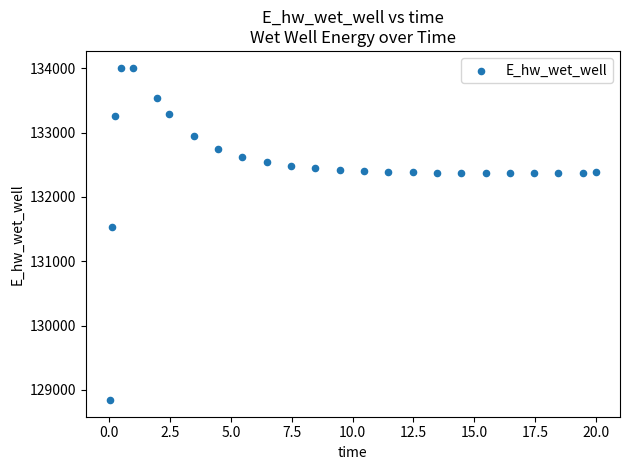

What Y value in the scatter plot is closest to 131426?

131537.2